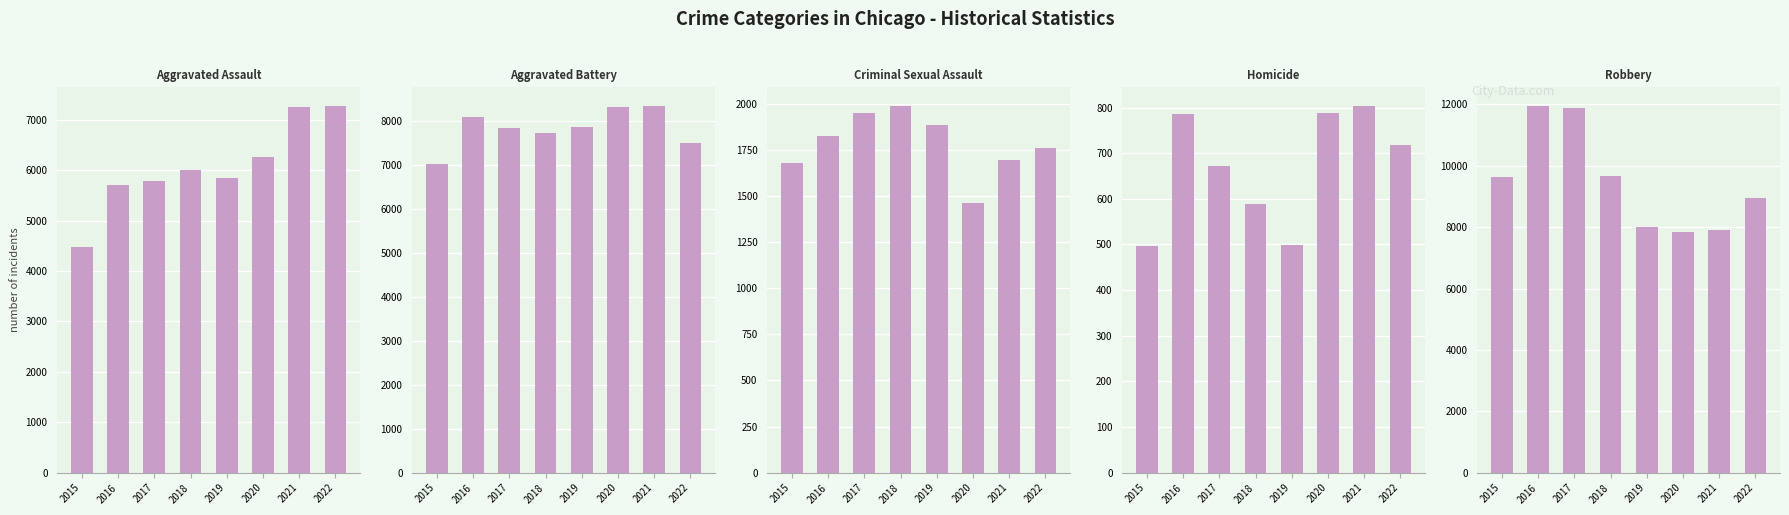

What is the value of the Criminal Sexual Assault bar at the 8th from the left?

1757